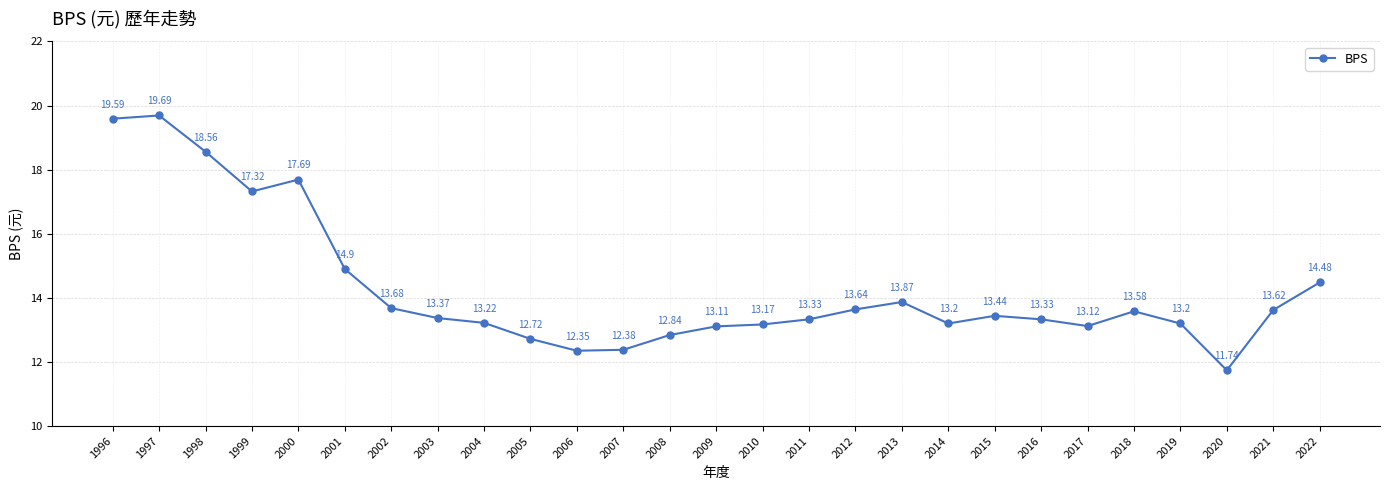

What is the greatest value displayed?

19.7